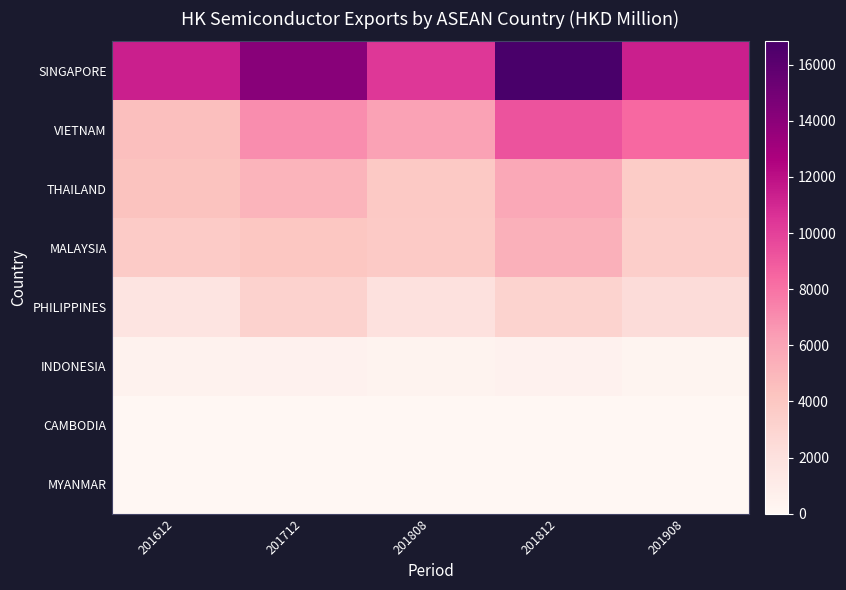

What is the total value across all series at 201908?

29490.2